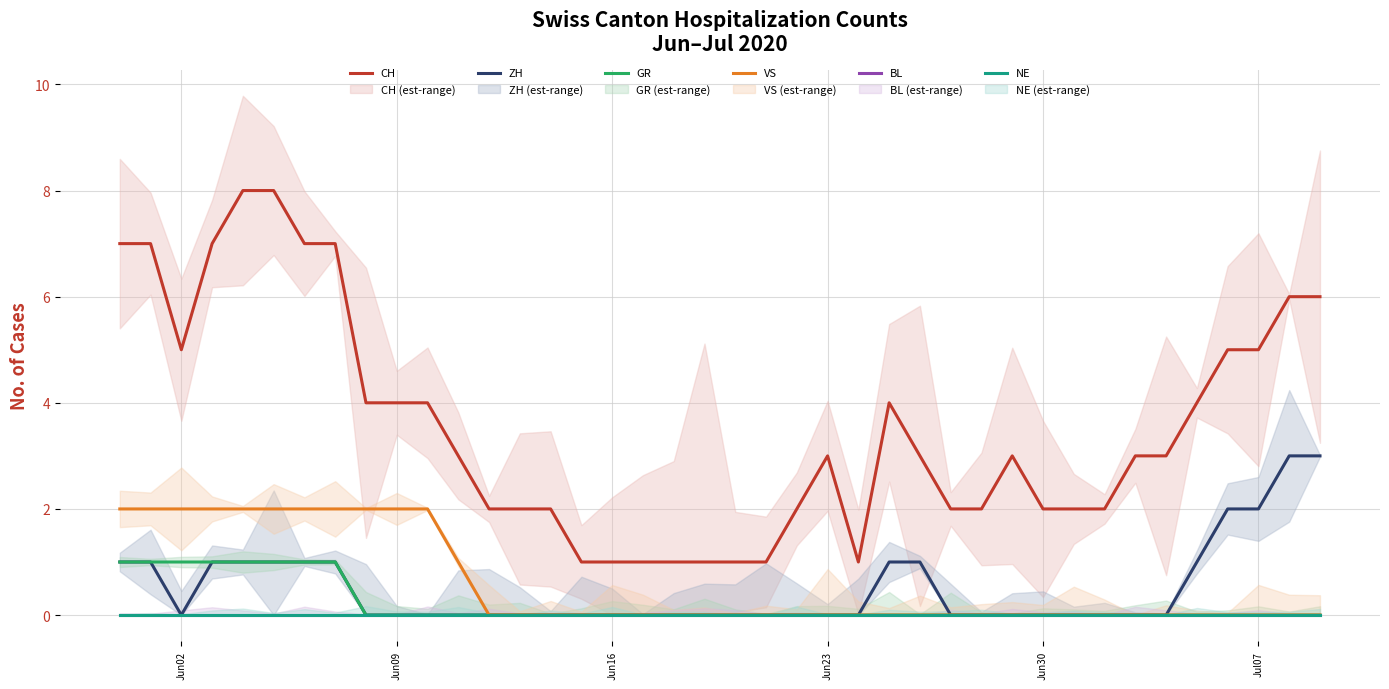

Between 10 and 35, which series saw the biggest shift?

VS